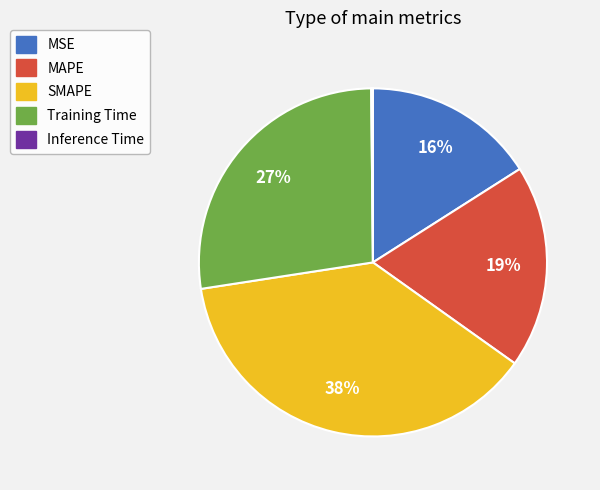

Is it true that MSE is 16% of the pie?

True